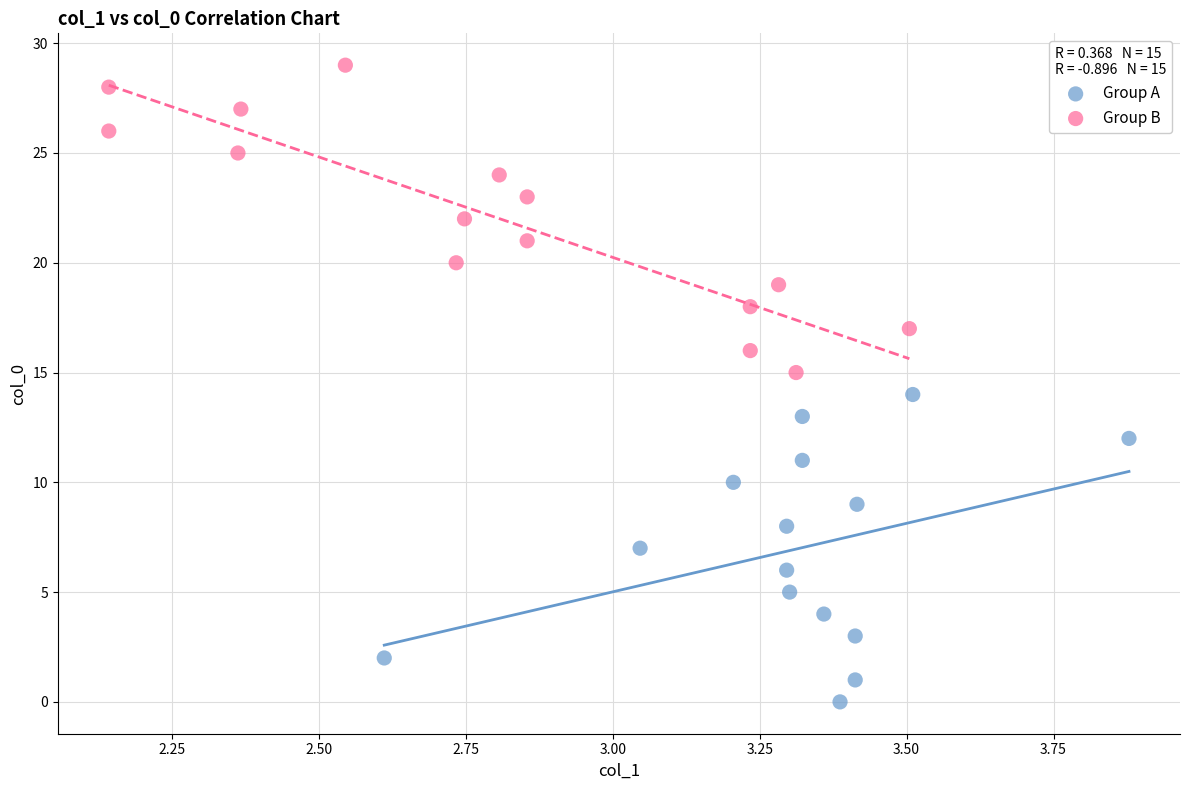

Which series contains the highest Y value?

Group B